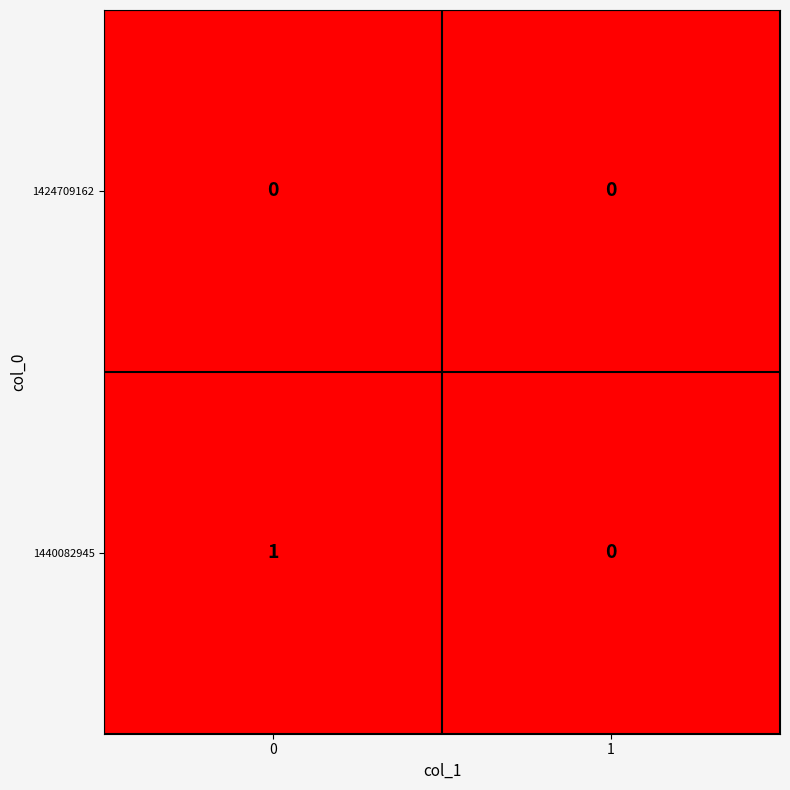

What is the difference between the highest and lowest values at 0?

1